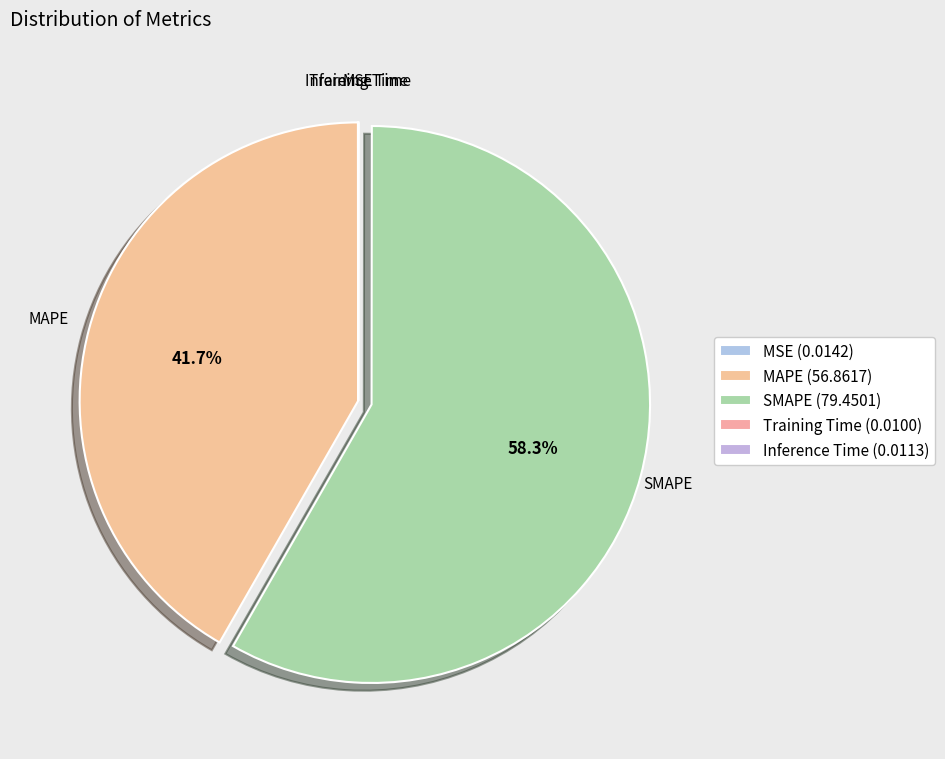

True or false: Inference Time accounts for 0% of the total.

True